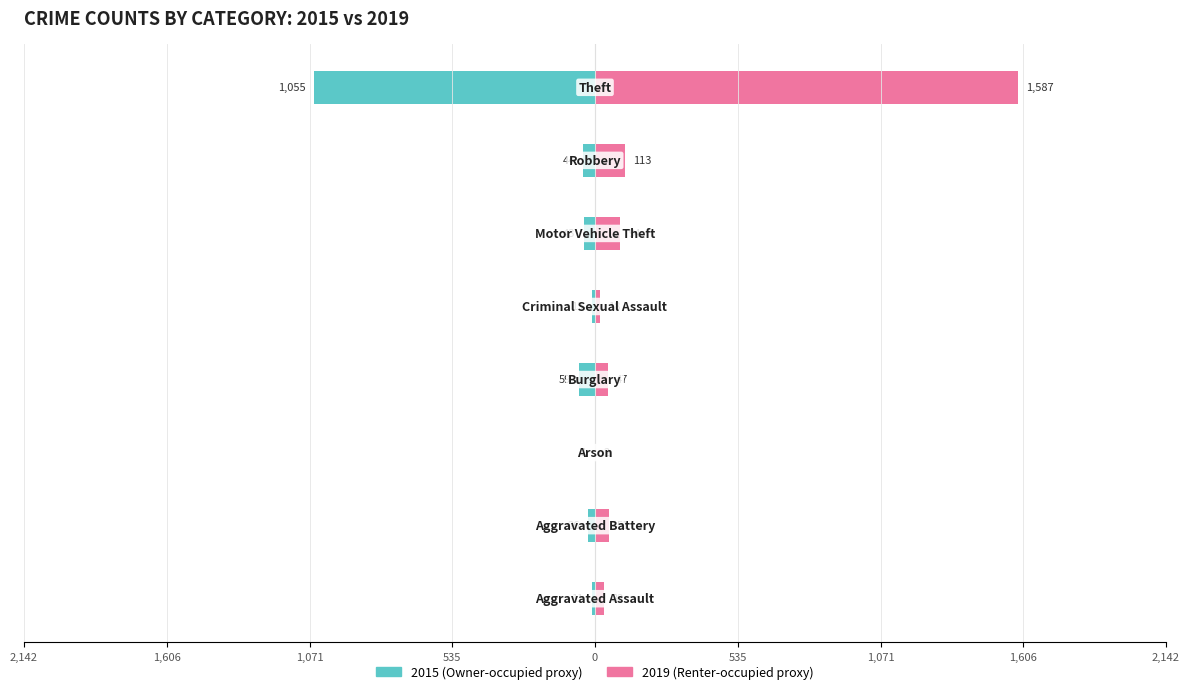

Is it true that 2019 equals 32 at Aggravated Assault?

True